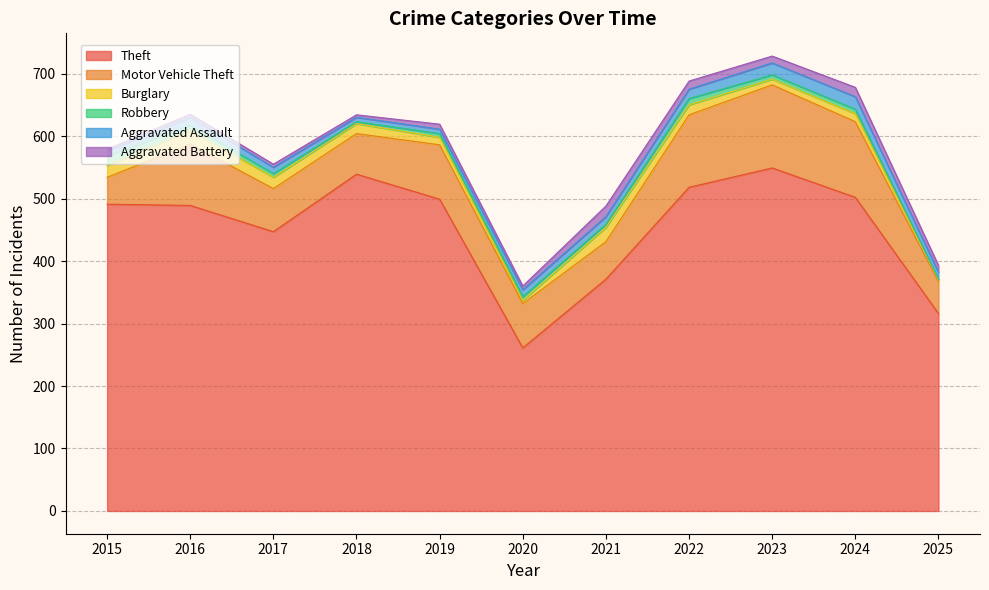

True or false: Aggravated Assault has a value of 18 at 2017.

False